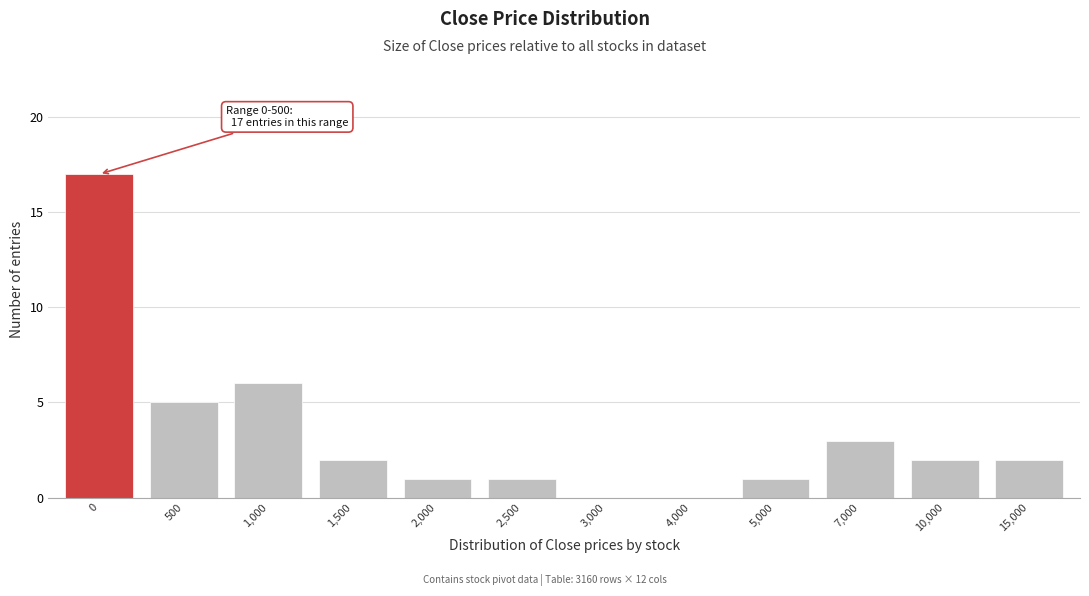

Reading left to right, transcribe all the data shown in this chart.

0=17	500=5	1,000=6	1,500=2	2,000=1	2,500=1	3,000=0	4,000=0	5,000=1	7,000=3	10,000=2	15,000=2